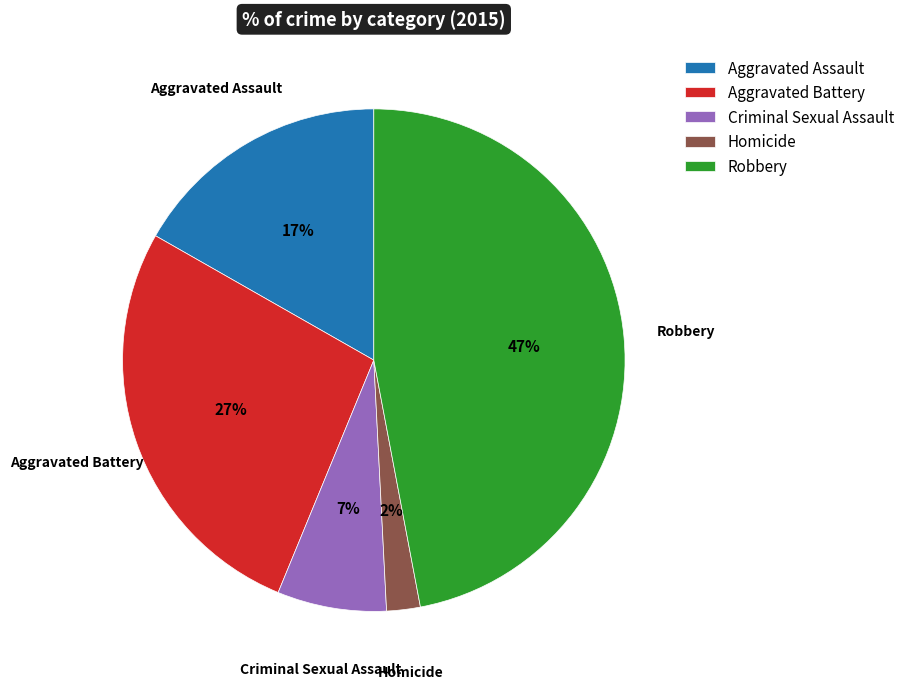

Which slice is the largest?

Robbery